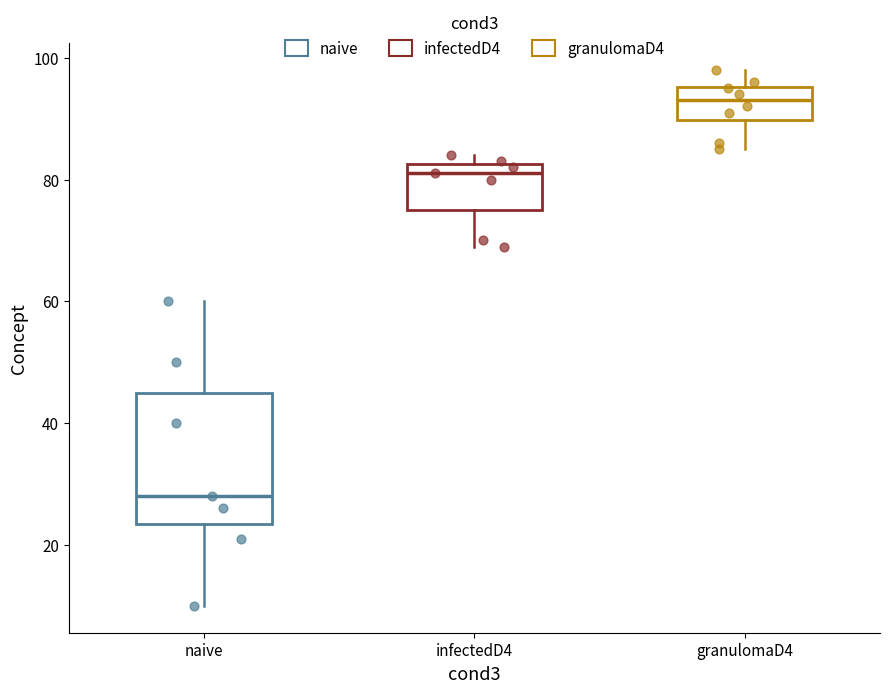

Where is the upper edge of the box for naive on the y-axis? The values are not printed on the chart, so give them approximately, as read against the axis.

46